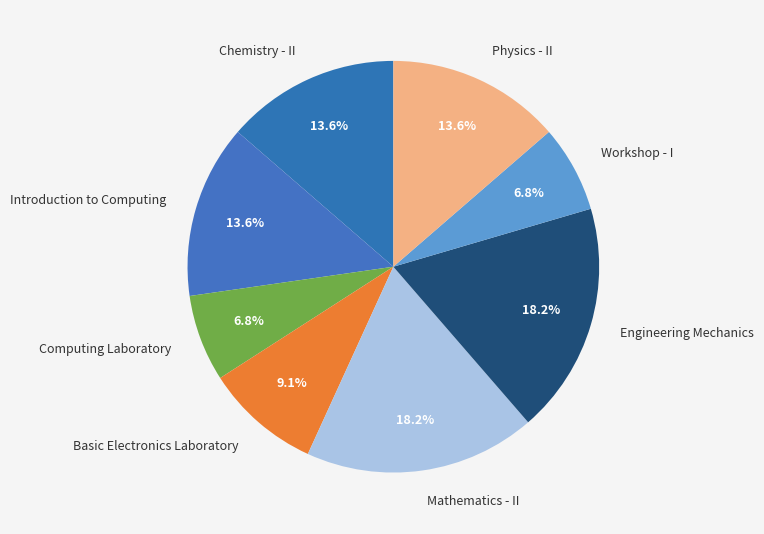

How many slices are in this pie chart?

8